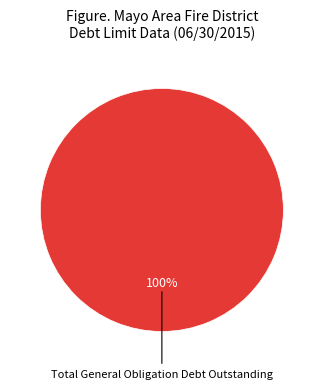

Is there any slice that represents more than half of the pie?

Yes